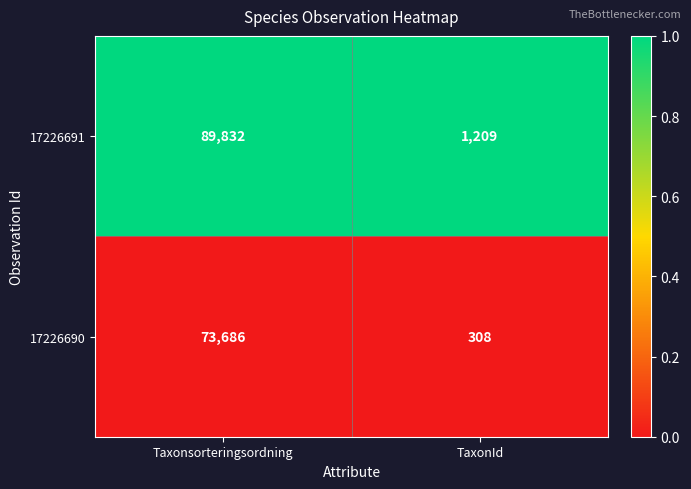

What is the total value across all series at Taxonsorteringsordning?

163518